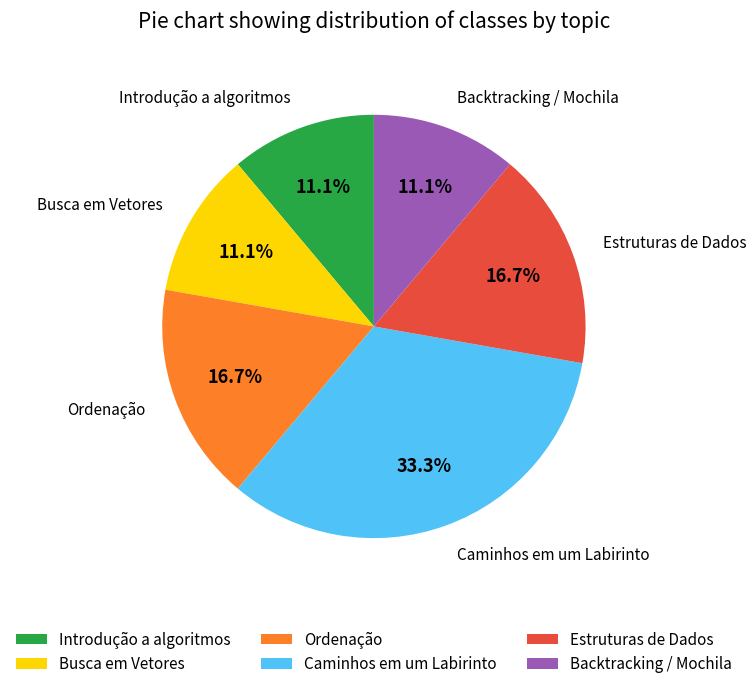

Is there any slice that represents more than half of the pie?

No